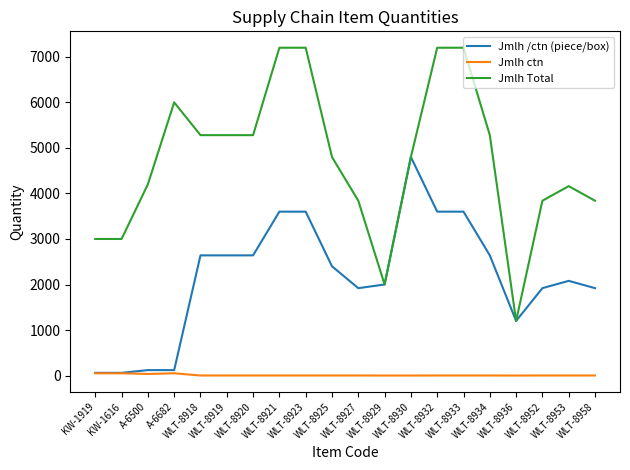

Between A-6500 and WLT-8929, which series saw the biggest shift?

Jmlh Total